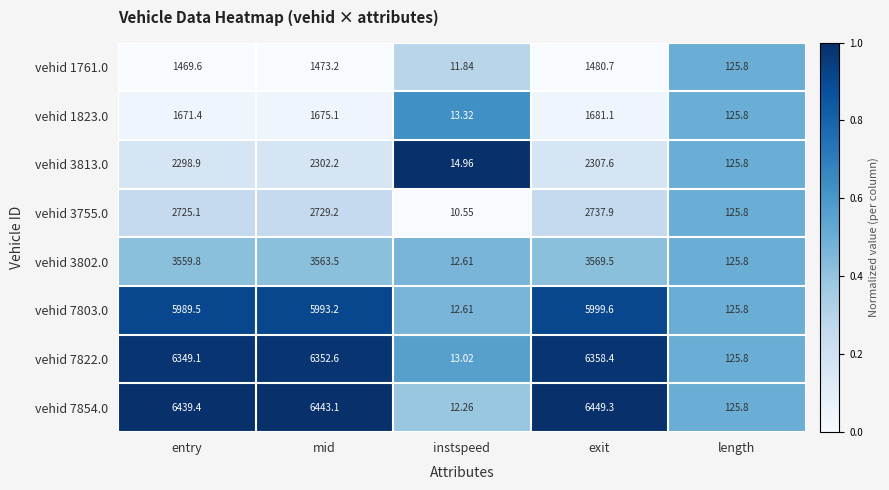

What is the total value across all series at length?

1006.4